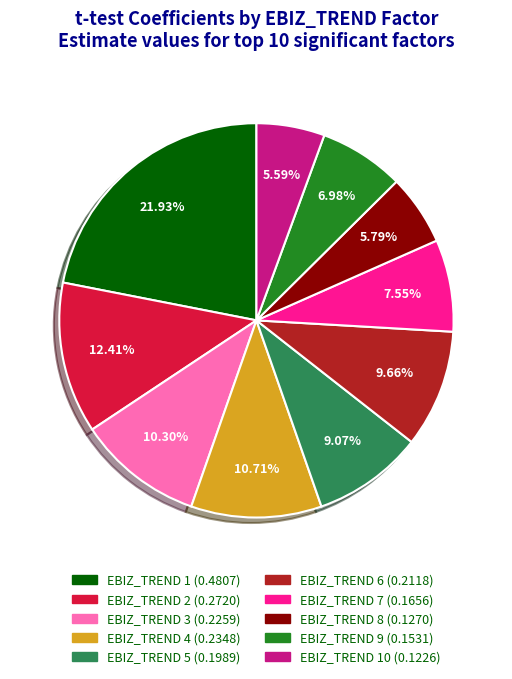

How many slices are in this pie chart?

10